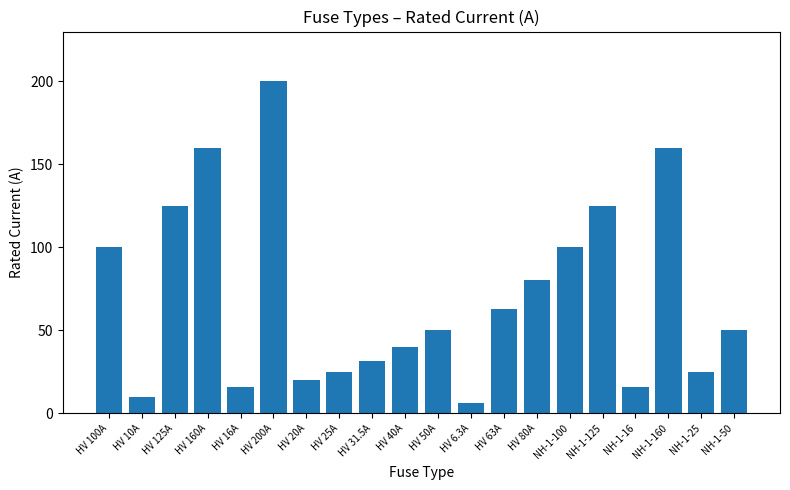

How many distinct data groups are displayed?

1